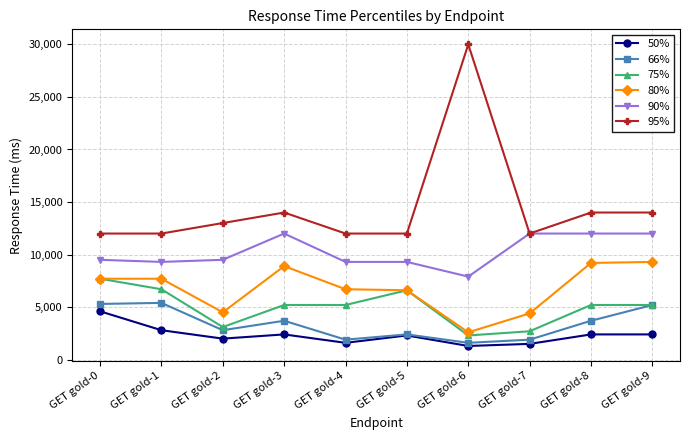

True or false: 90% and 80% cross at least once.

False